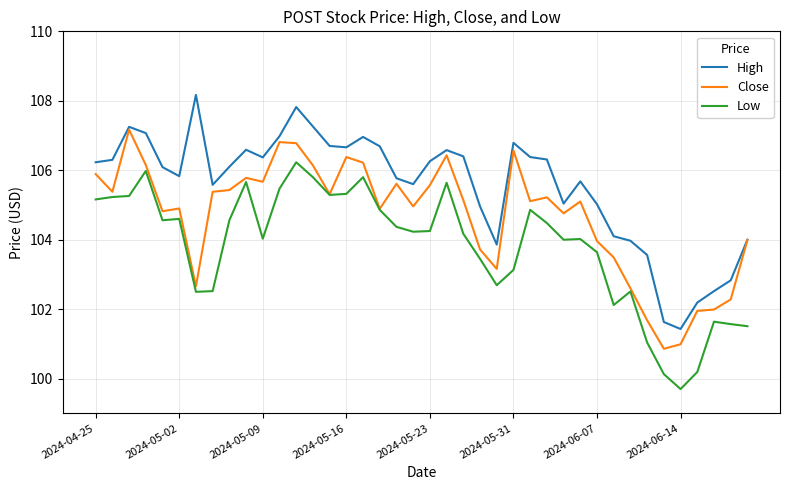

True or false: High and Low cross at least once.

False